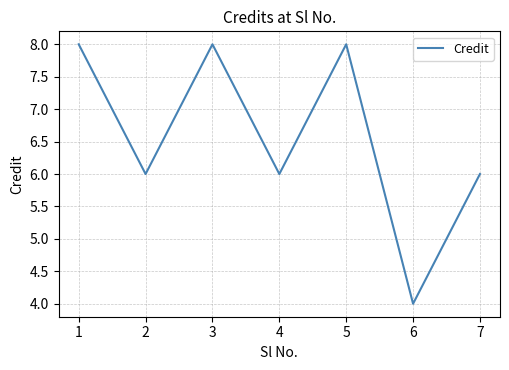

Where is the first local minimum?

2